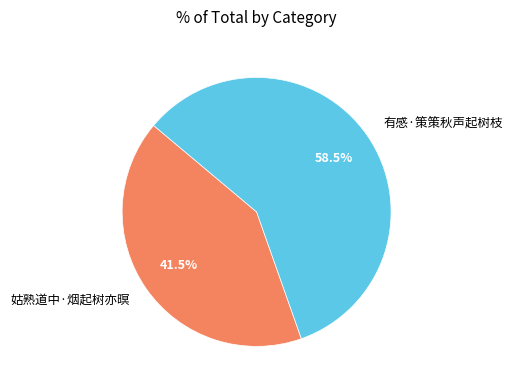

Which slice is the smallest?

姑熟道中·烟起树亦暝